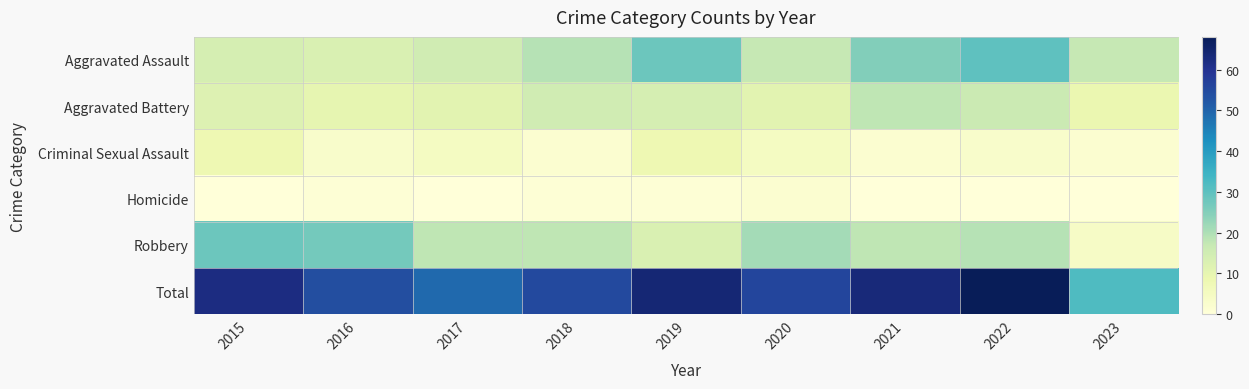

What is the difference between the highest and lowest values at 2021?

63